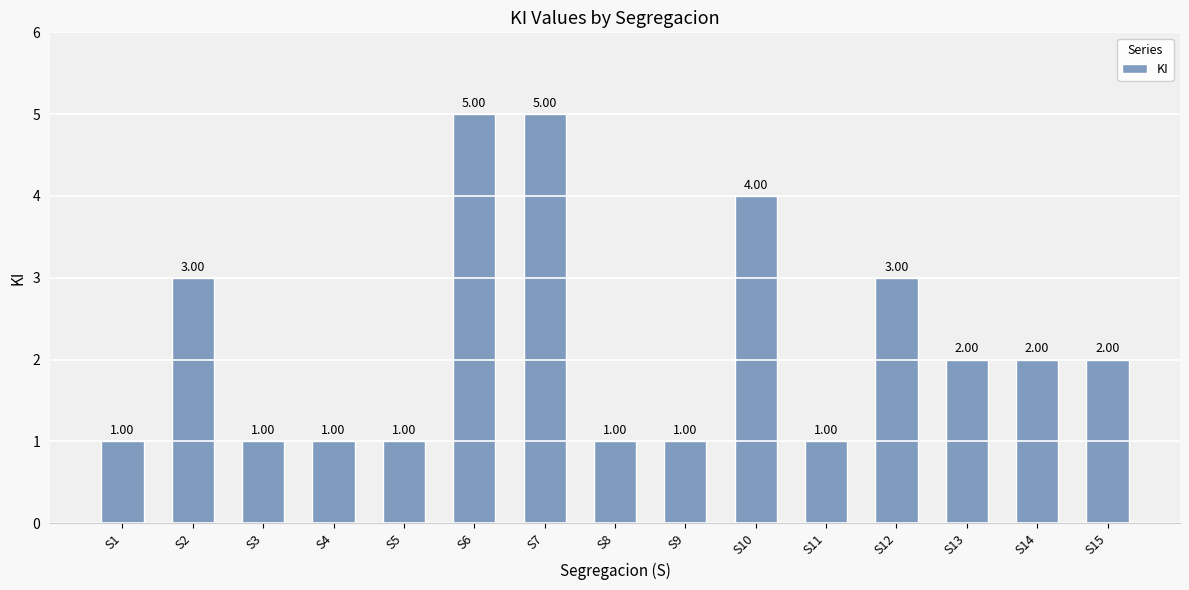

What is the ratio of the value at S11 to the value at S13?

0.5